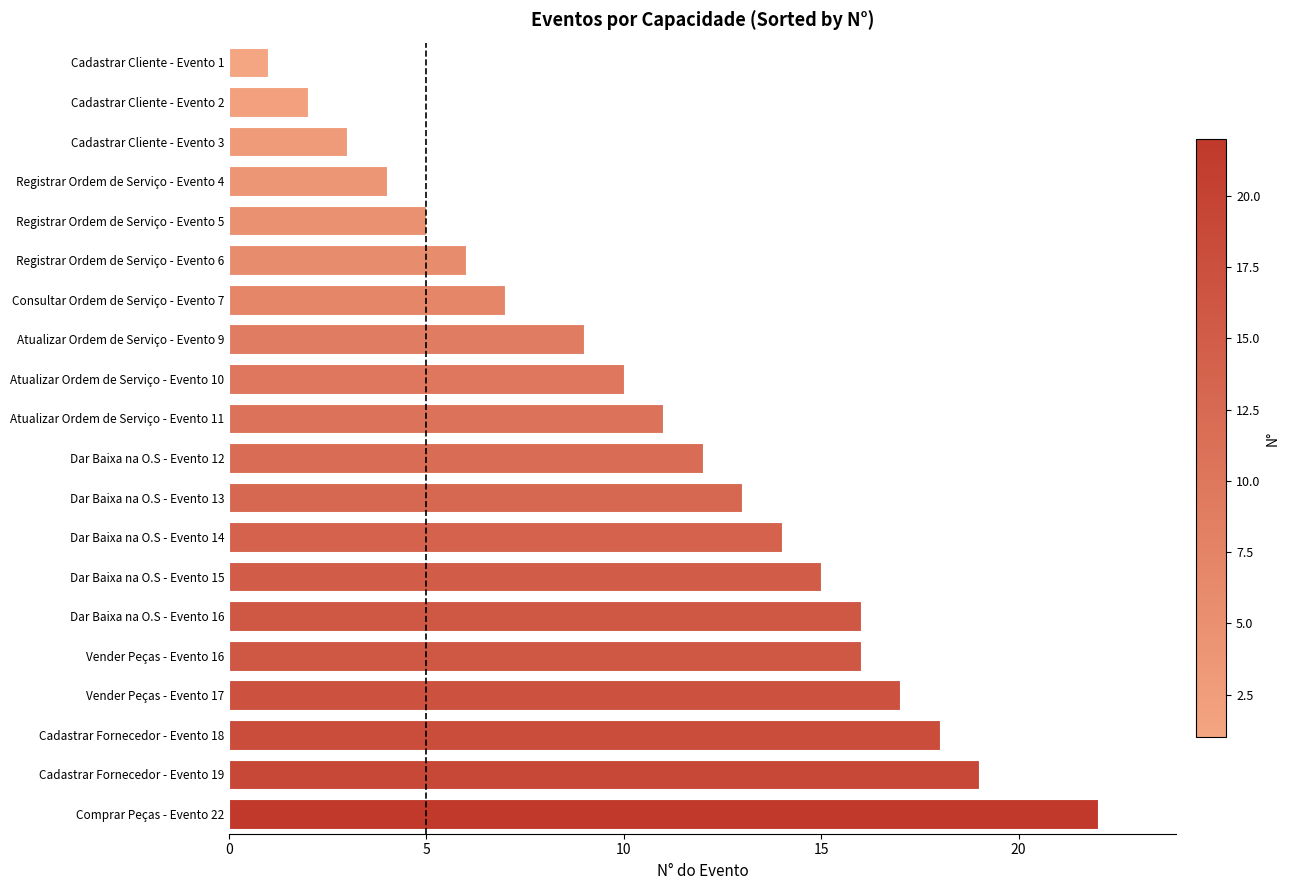

How many values are below 12?

10